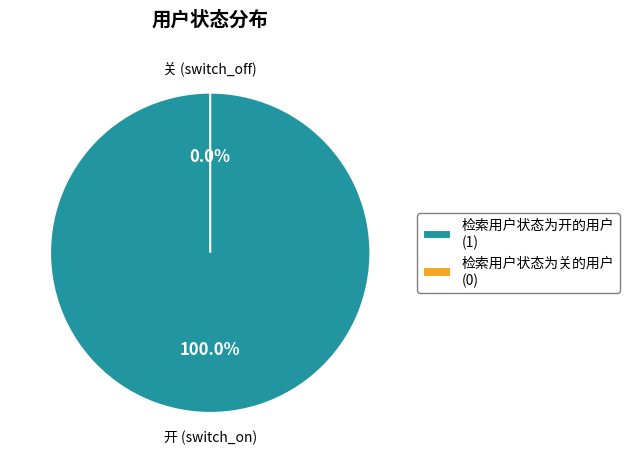

What is the change in value from 检索用户状态为开的用户 to 检索用户状态为关的用户?

-1